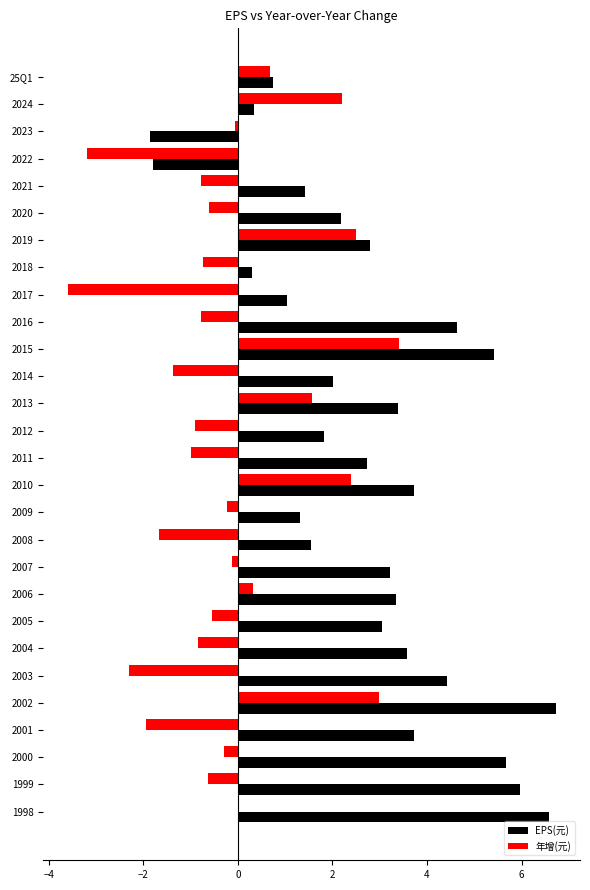

At which label does 年增(元) reach its peak?

2015